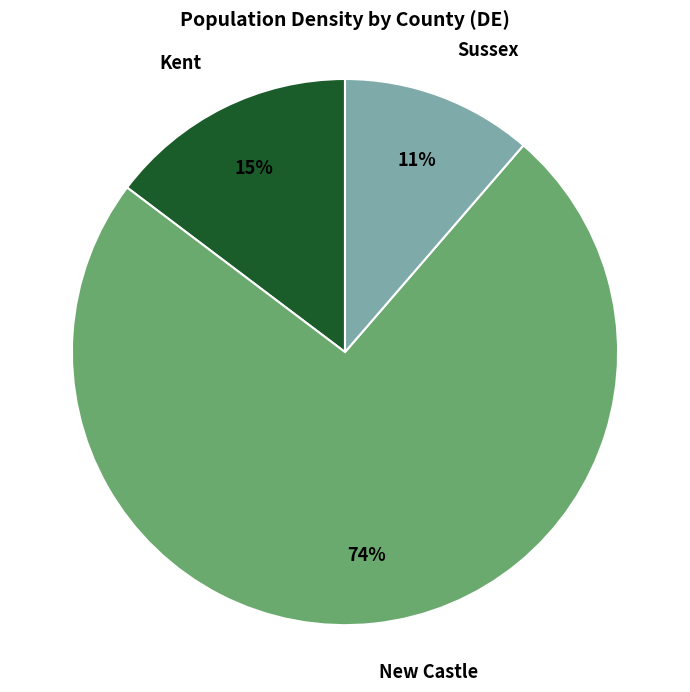

To the nearest percent, what is the difference between the largest and smallest slice percentages?

63%